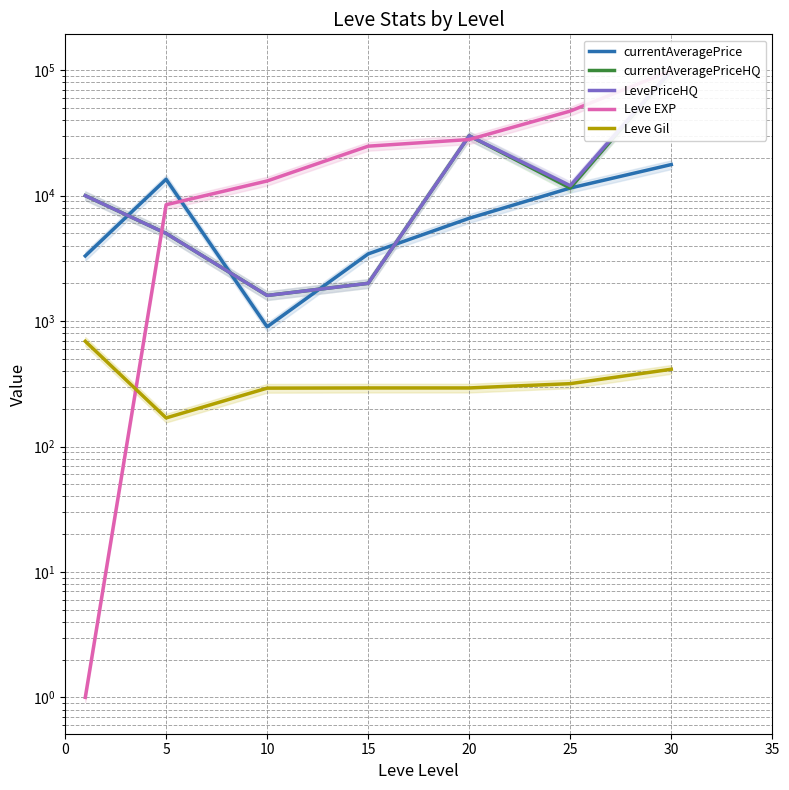

Rank the series at 0 from highest to lowest value.

currentAveragePriceHQ, LevePriceHQ, currentAveragePrice, Leve Gil, Leve EXP